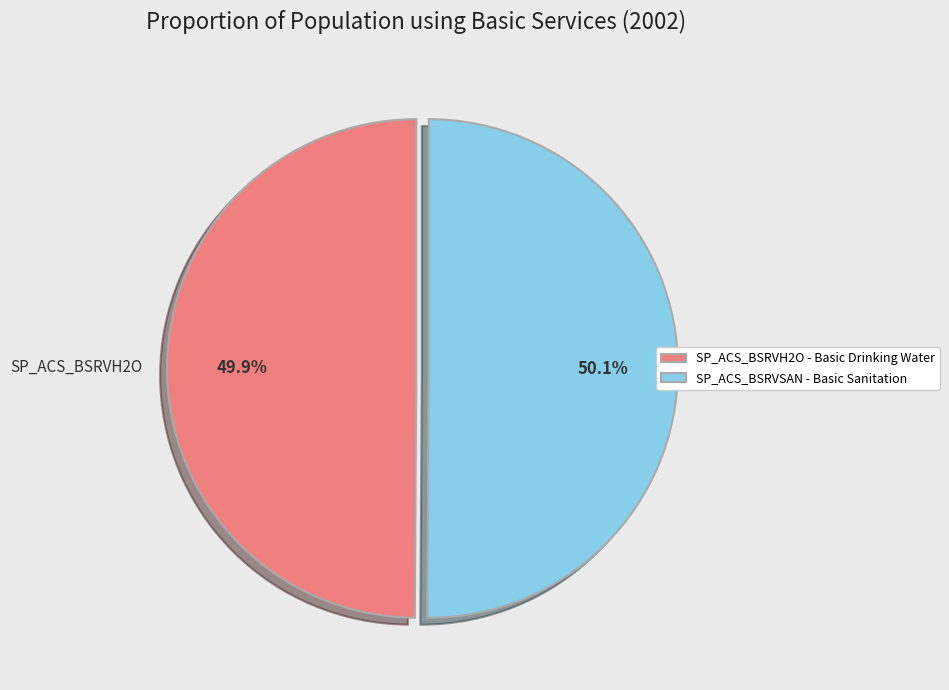

How much of the chart is everything except SP_ACS_BSRVH2O?

50.1%